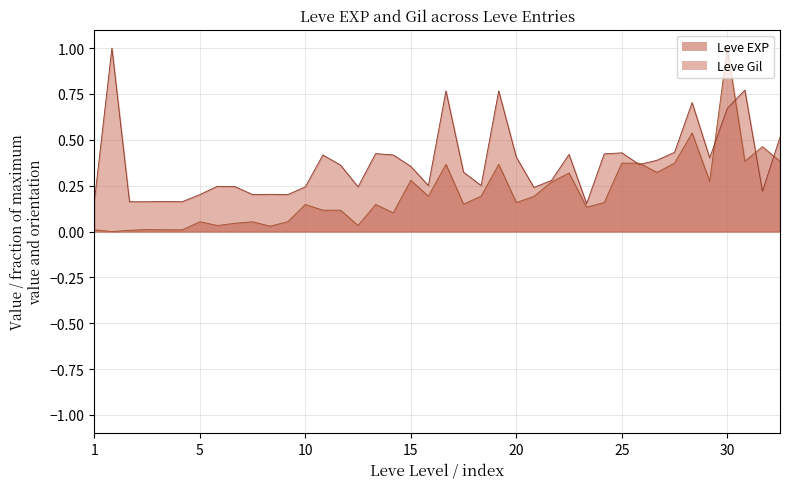

How many series are shown in this chart?

2